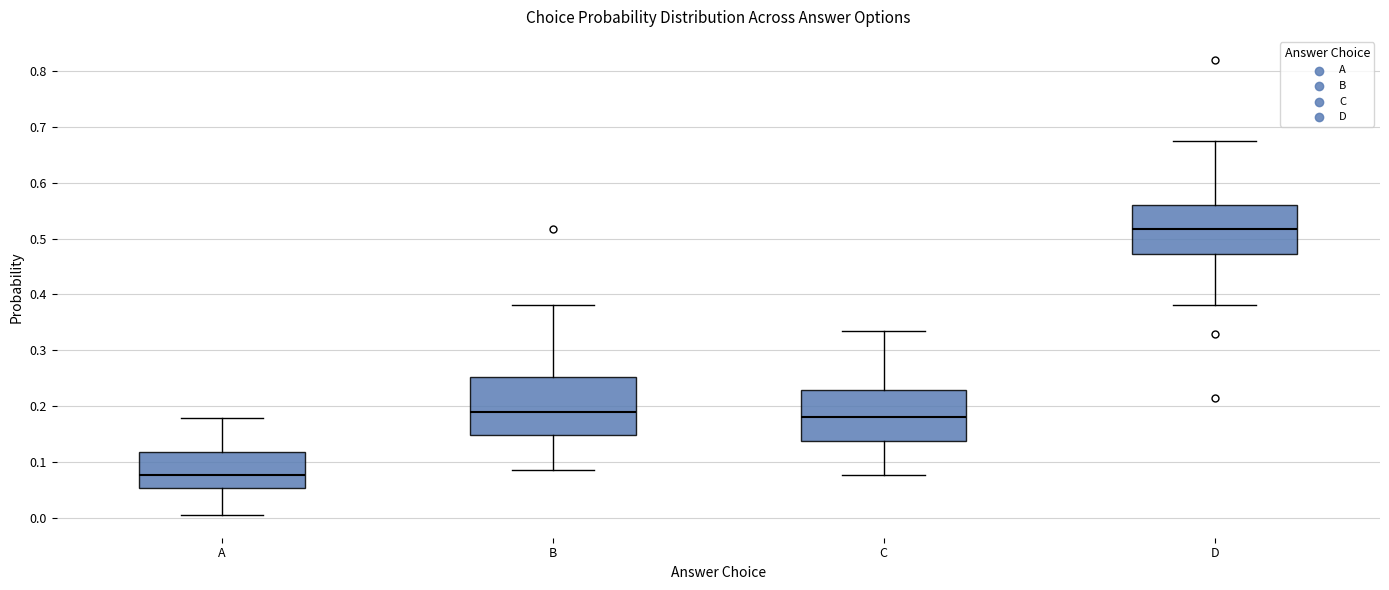

Which box is the tallest, from its lower edge to its upper edge?

B